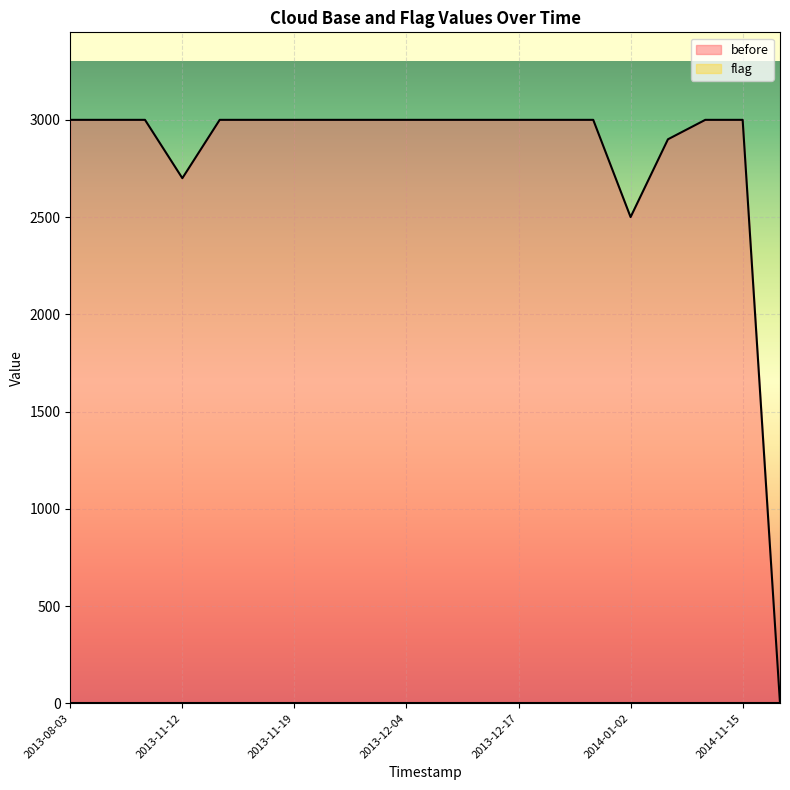

What is the greatest value displayed?

3000